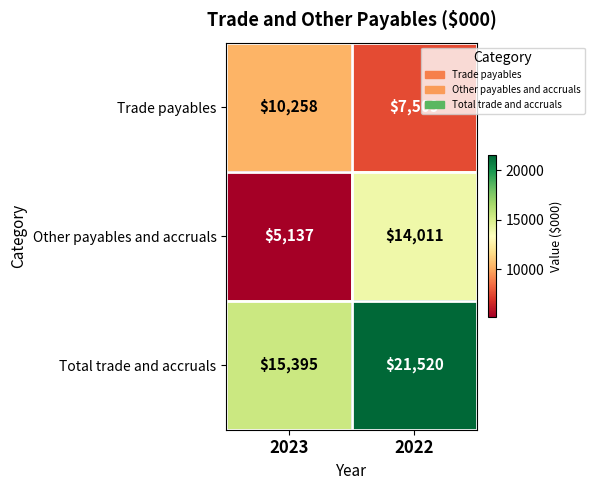

Is the value of Other payables and accruals at 2023 greater than the value of Trade payables at 2022?

No